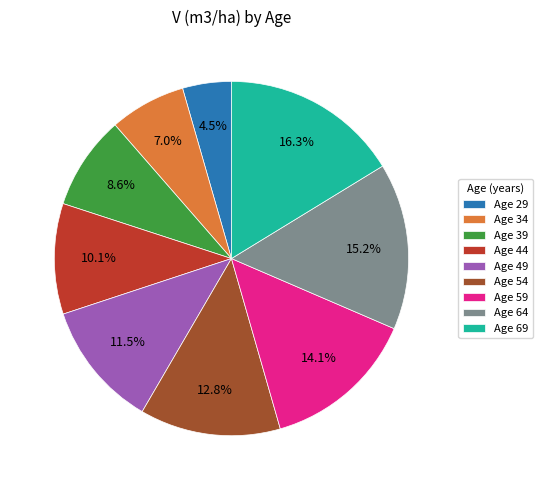

Which has a higher value, Age 54 or Age 69?

Age 69